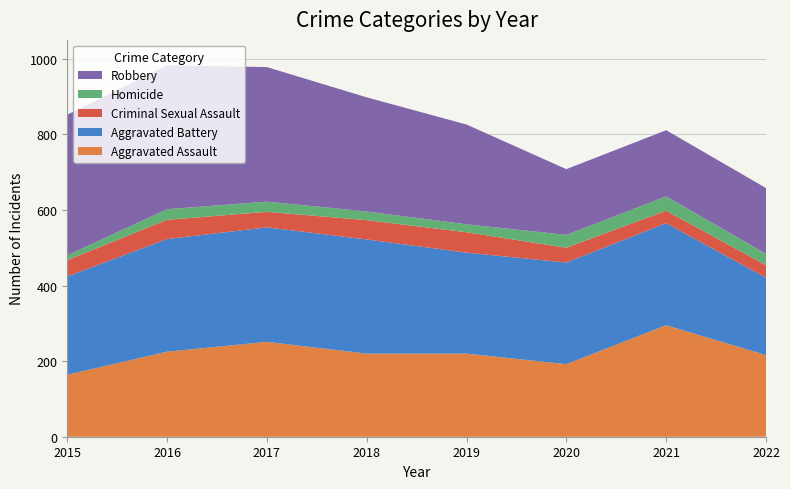

Reading left to right, extract all data points from this chart.

Aggravated Assault: 164	225	251	220	220	192	295	216
Aggravated Battery: 260	298	303	302	267	269	270	205
Criminal Sexual Assault: 43	51	41	51	54	39	33	33
Homicide: 13	28	27	23	21	34	38	30
Robbery: 372	381	356	302	264	174	175	174